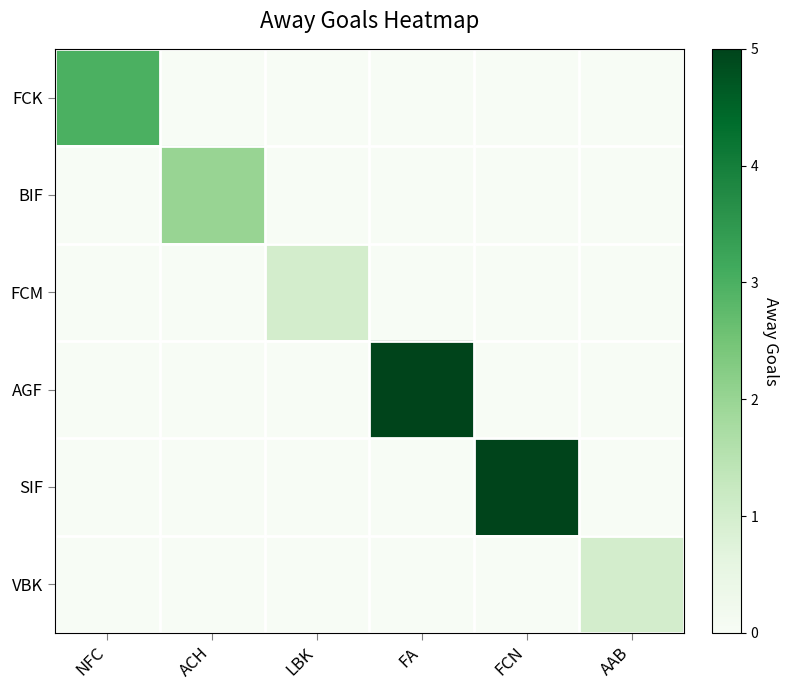

Between ACH and FCN, which series saw the biggest shift?

SIF